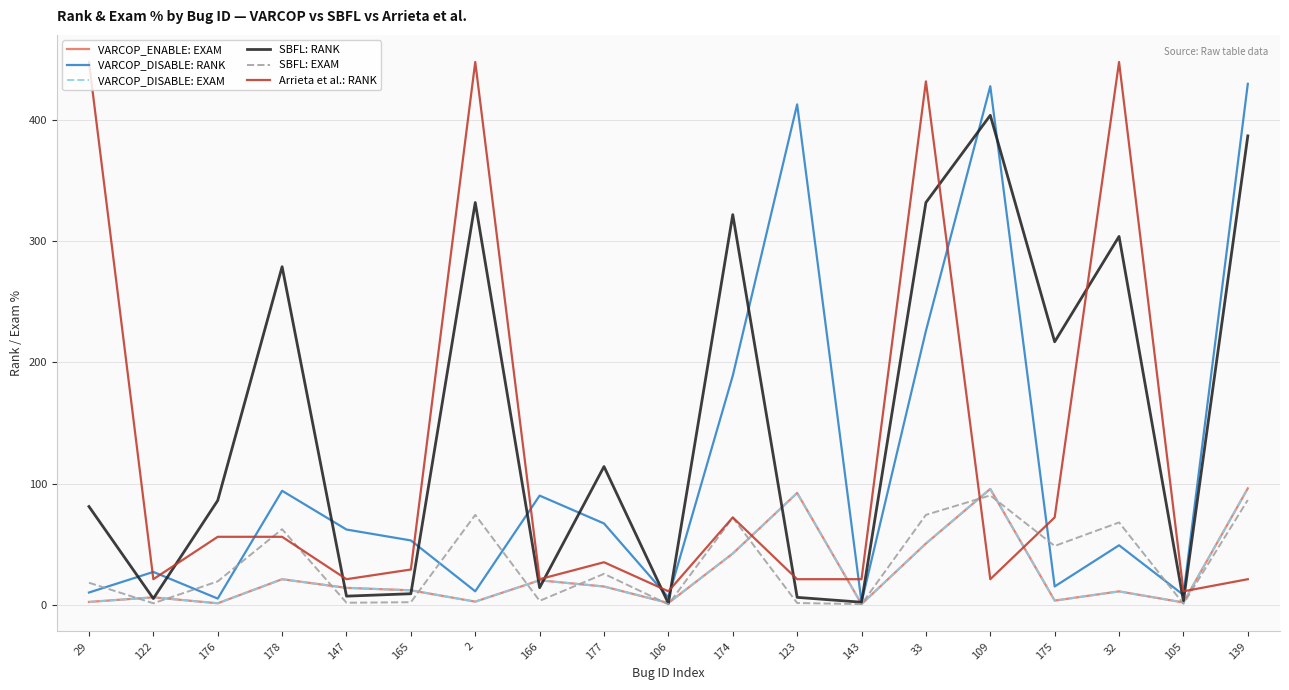

What is the sum of all VARCOP_DISABLE: EXAM values?

487.7